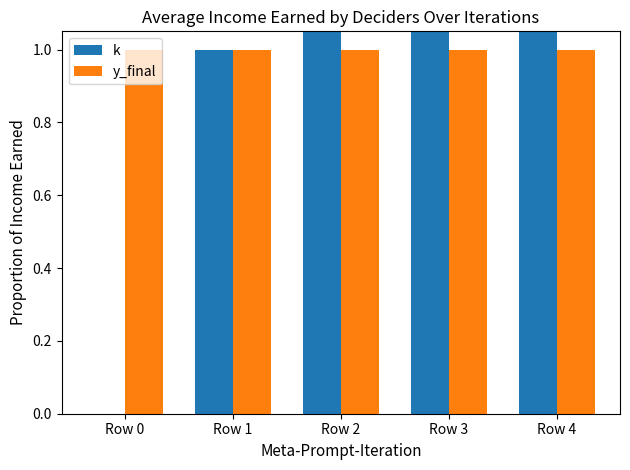

Count the k values in the range 1 to 3.

3